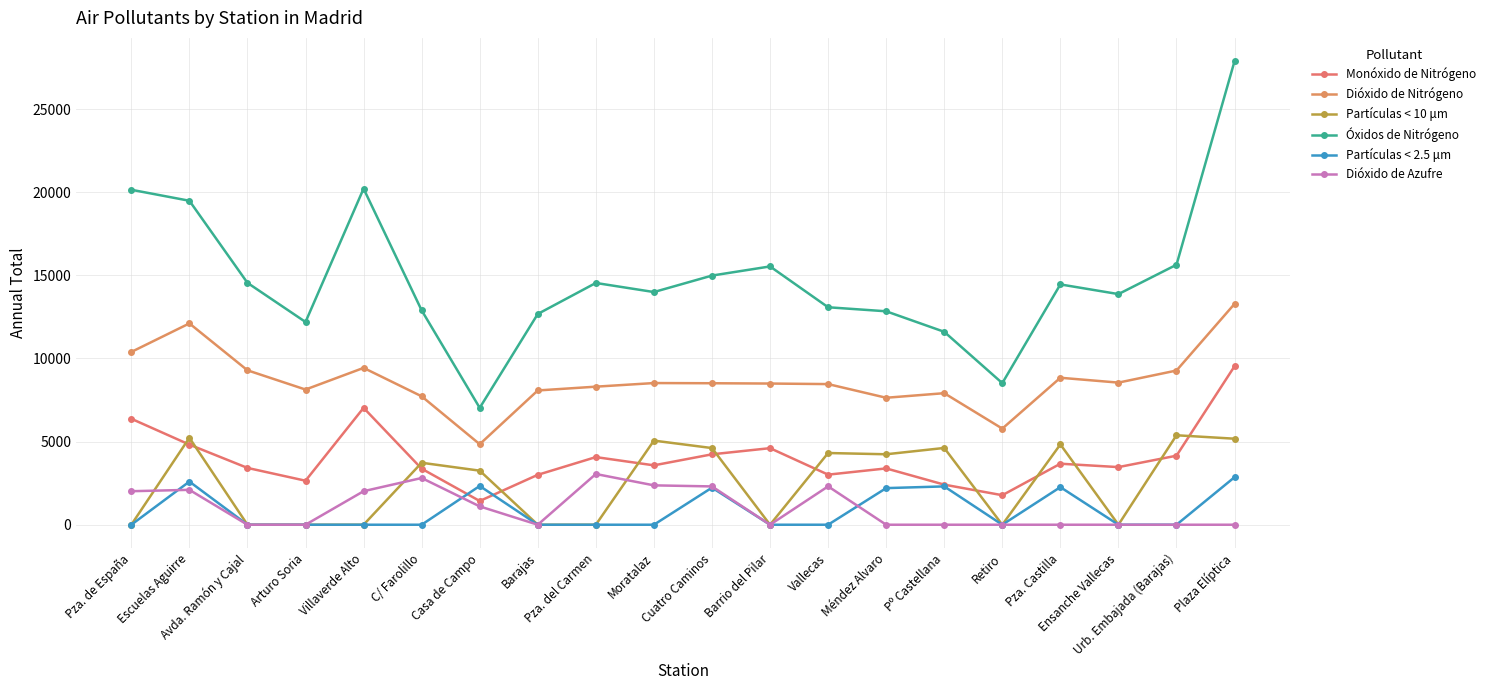

Which series changed the most between Escuelas Aguirre and Casa de Campo?

Óxidos de Nitrógeno